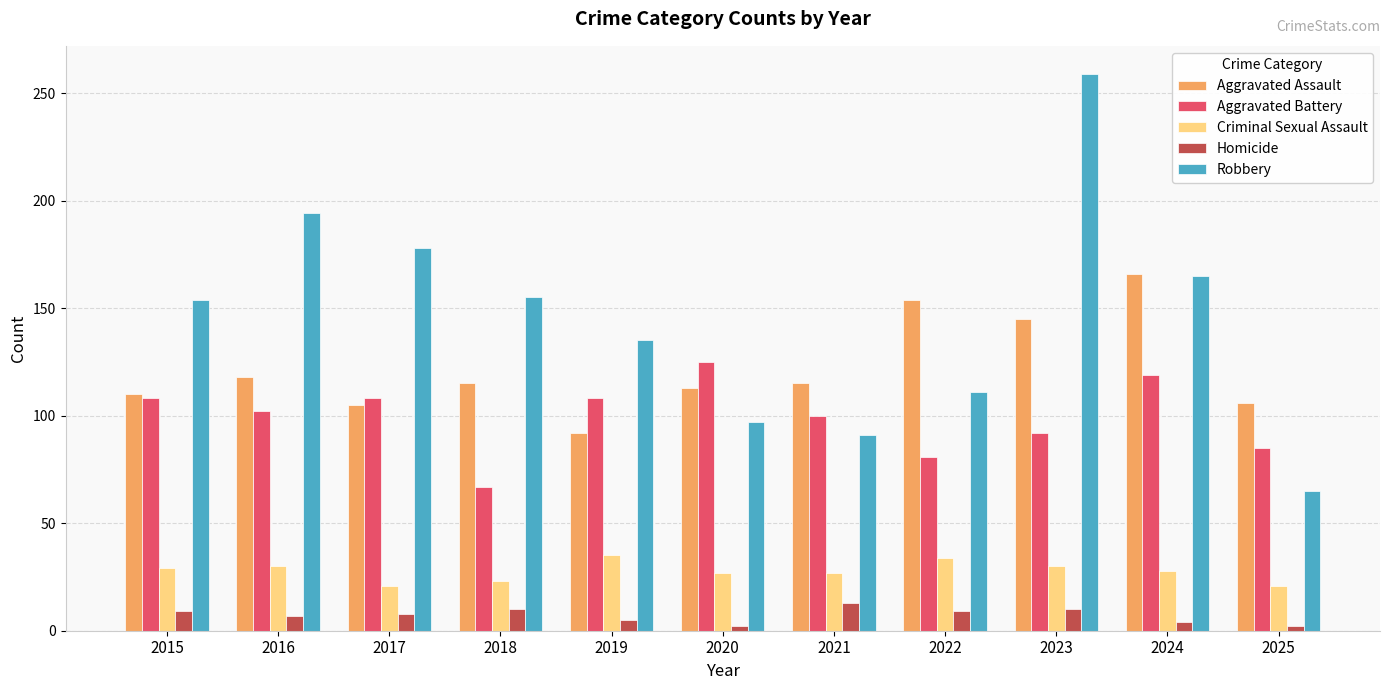

The value of Criminal Sexual Assault at 2015 is 29. True or false?

True